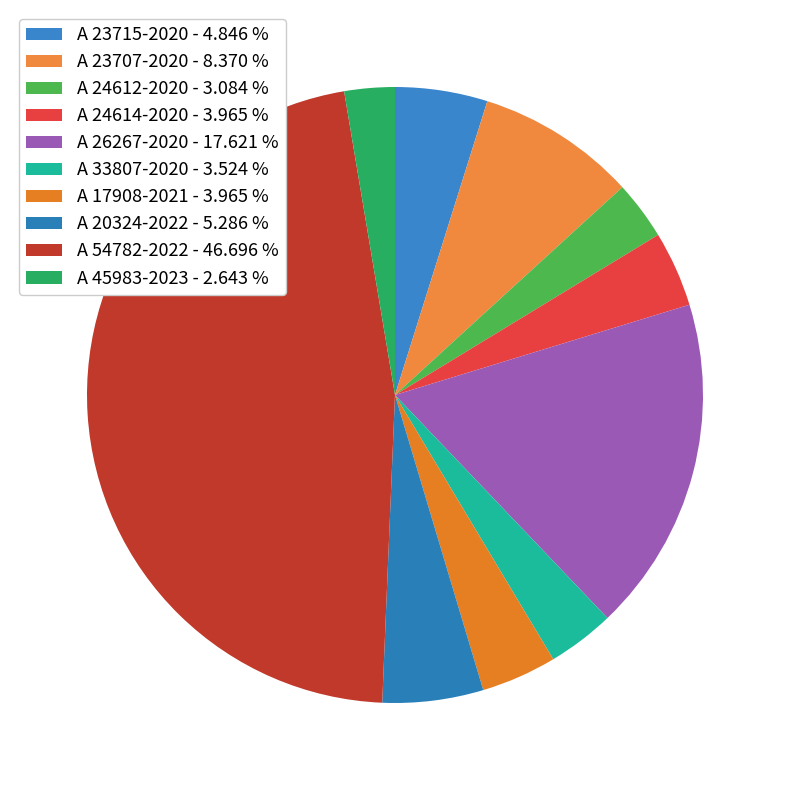

Rank the categories by value from highest to lowest.

A 54782-2022, A 26267-2020, A 23707-2020, A 20324-2022, A 23715-2020, A 24614-2020, A 17908-2021, A 33807-2020, A 24612-2020, A 45983-2023